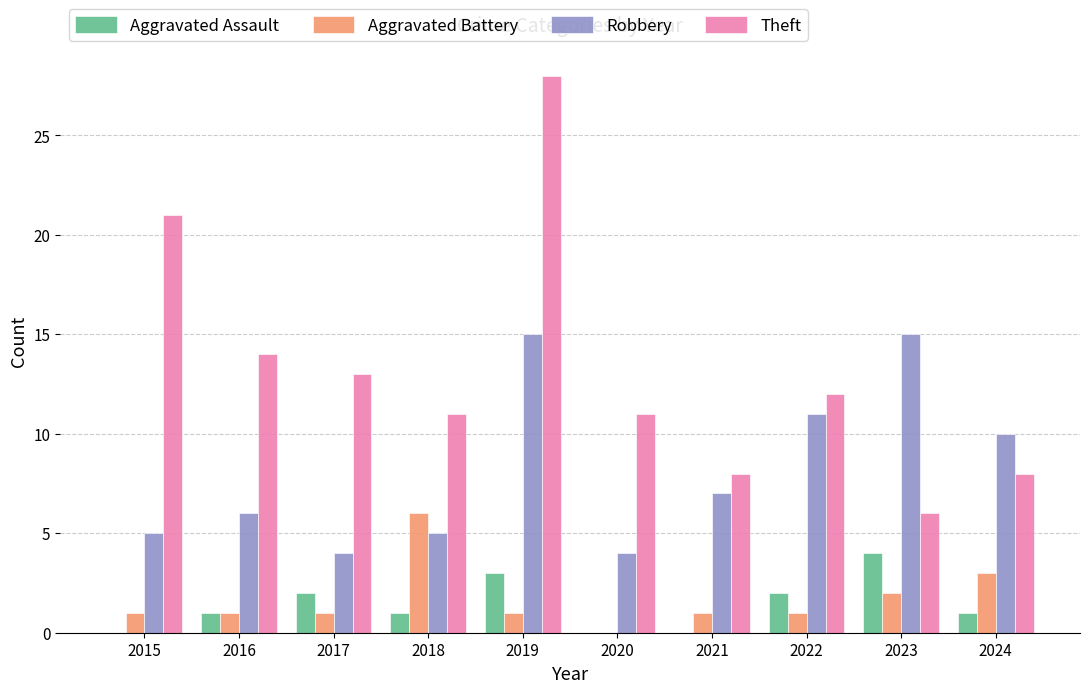

How many values in Aggravated Battery are above zero?

9